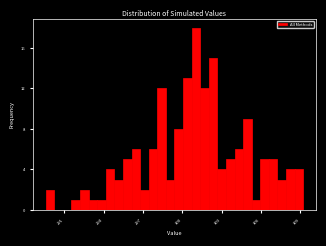

Read against the x-axis, roughly where is the centre of the tallest bar?

301.0